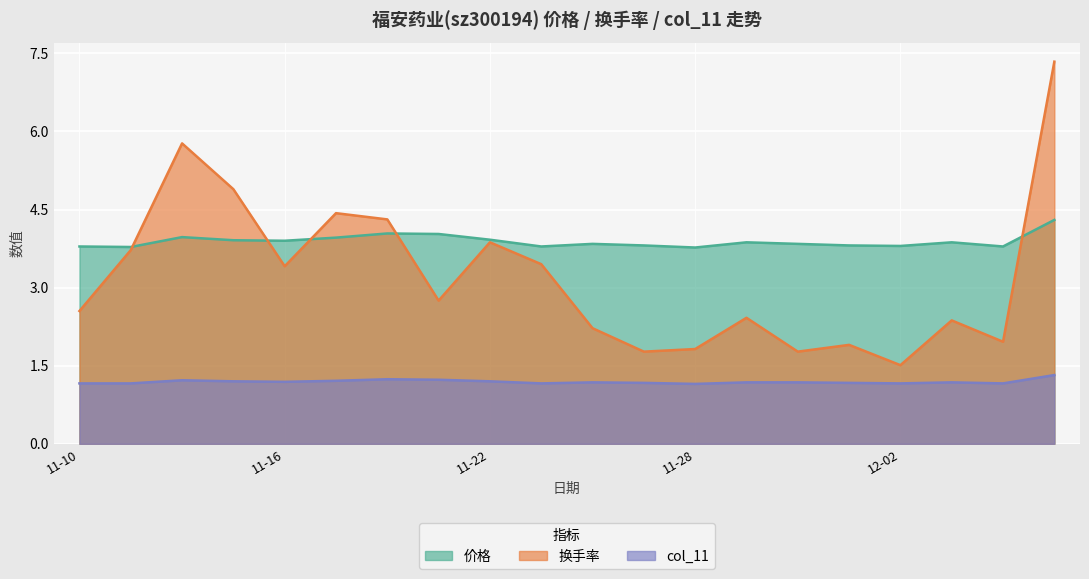

The 价格 series shows 2.3 at 2022-11-21. True or false?

False